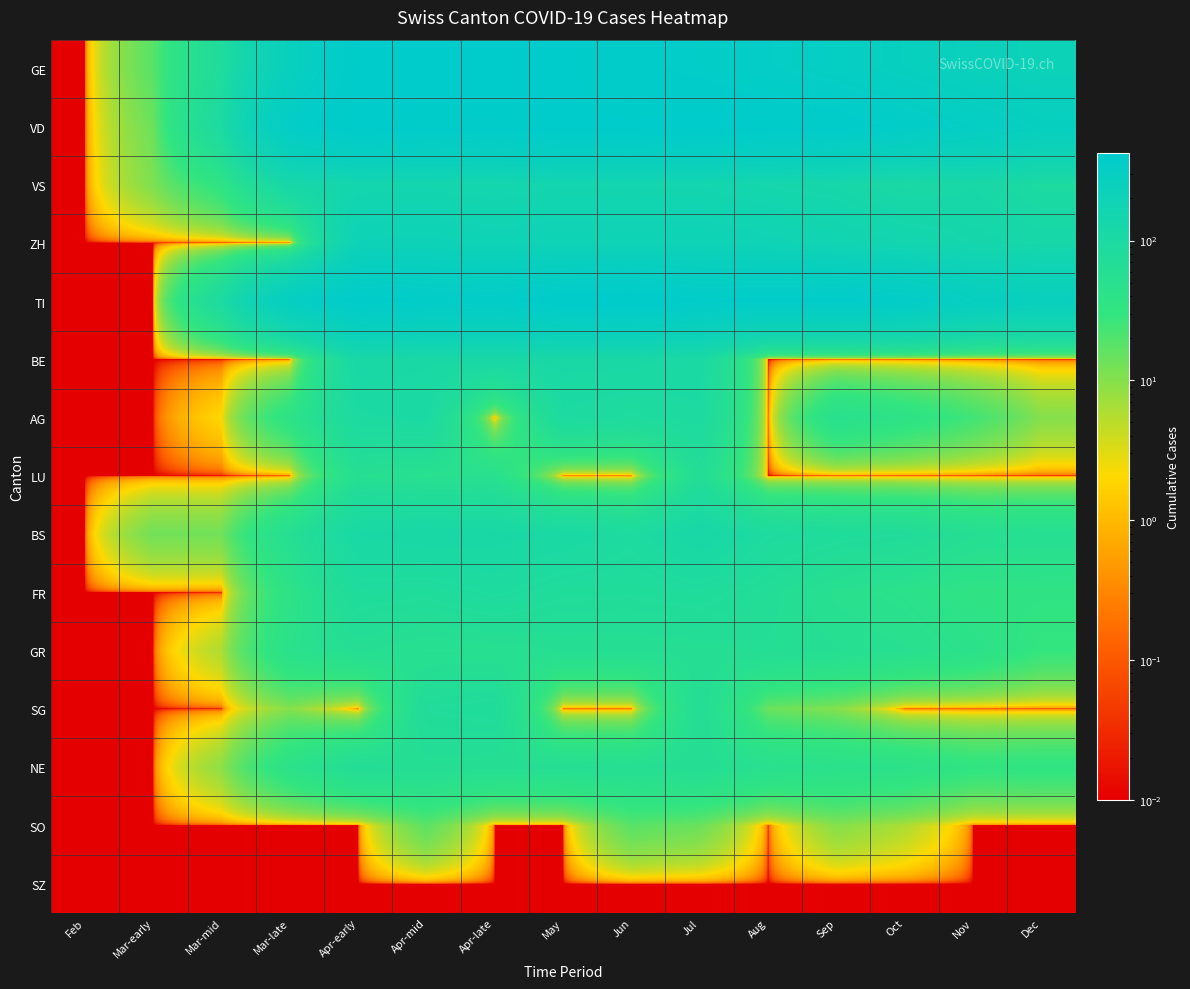

How many data points does each series have?

15